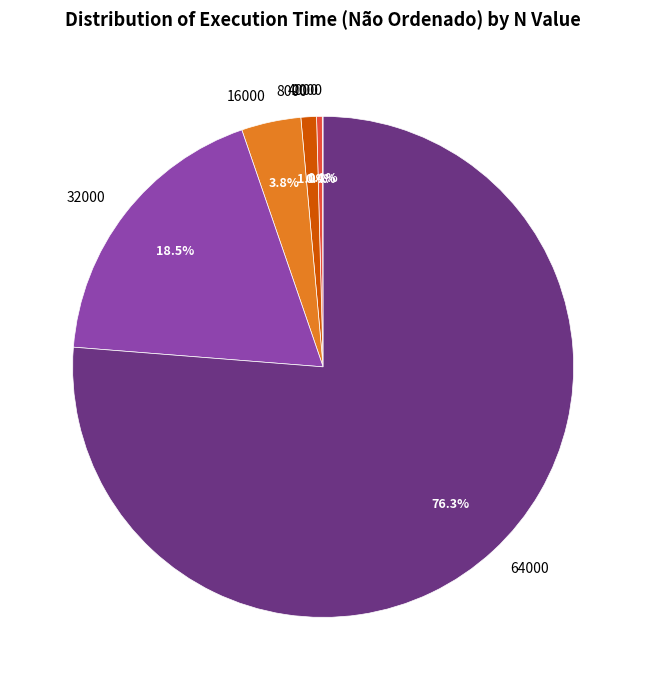

What is the largest slice in the pie chart?

64000